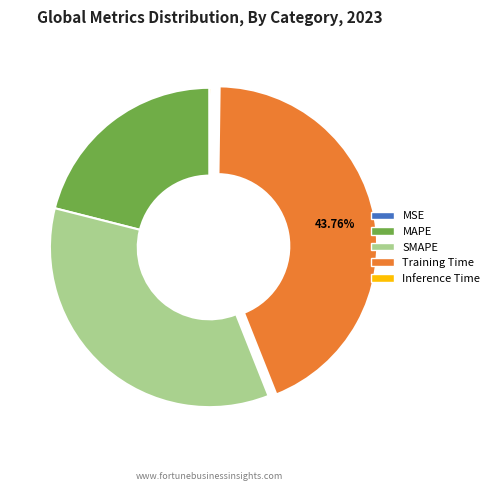

Which category has the biggest portion of the pie?

Training Time